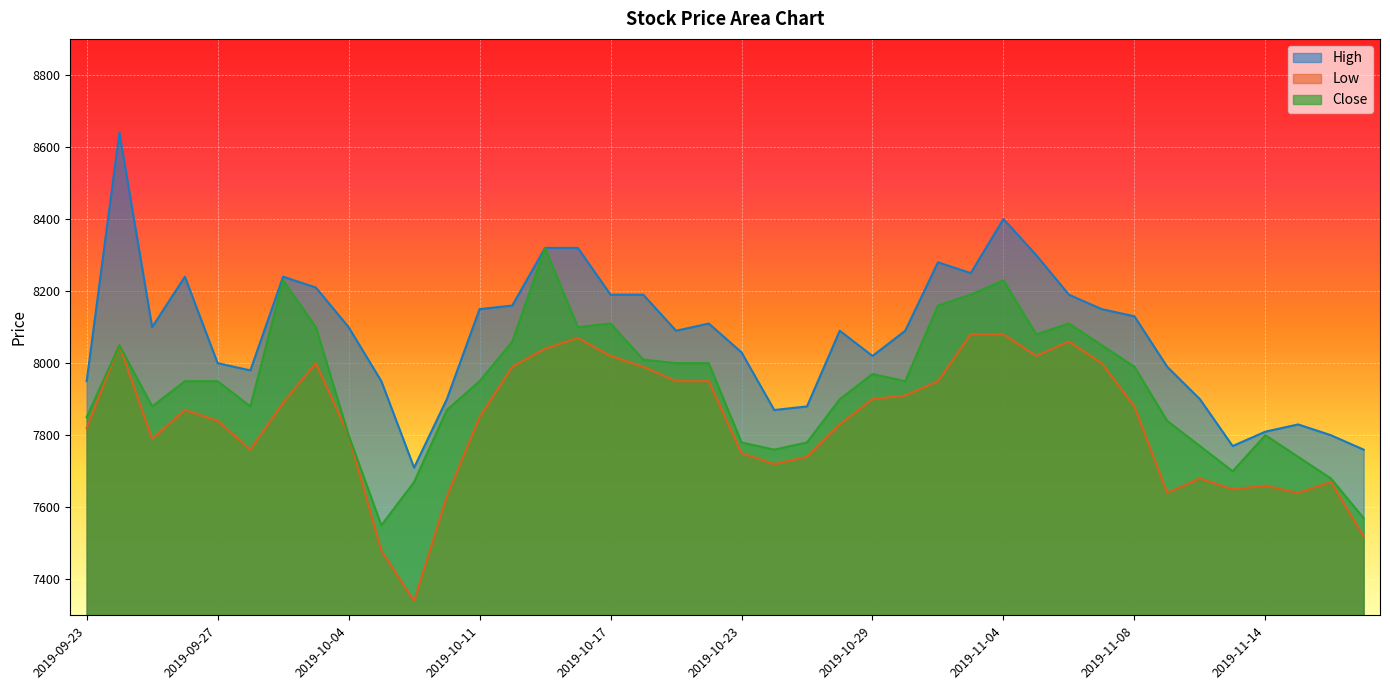

Where is the first local maximum for Low?

2019-09-24